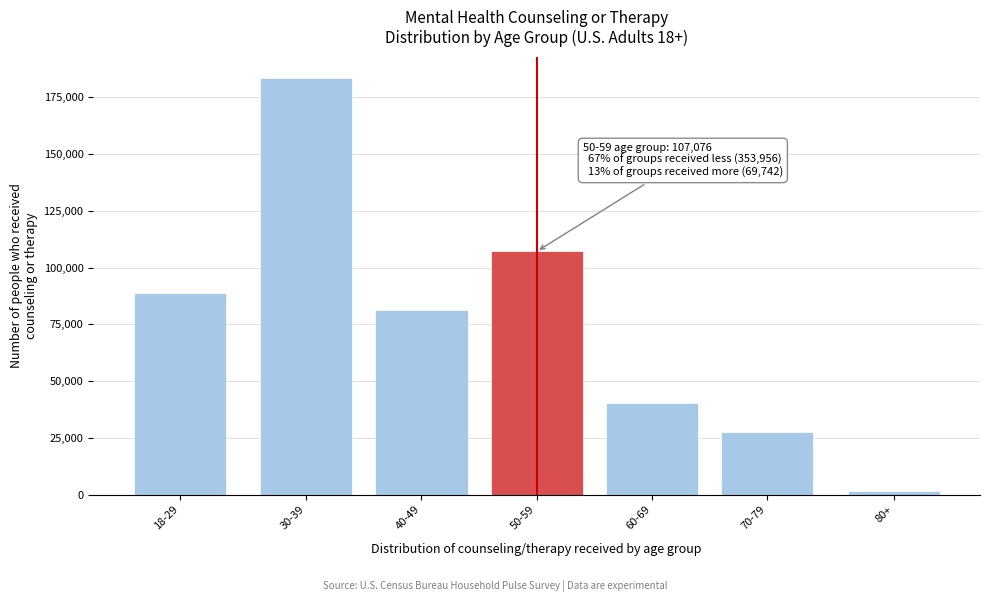

Reading left to right, what are all the values shown in this chart?

88824	183601	81531	107076	40485	27583	1674